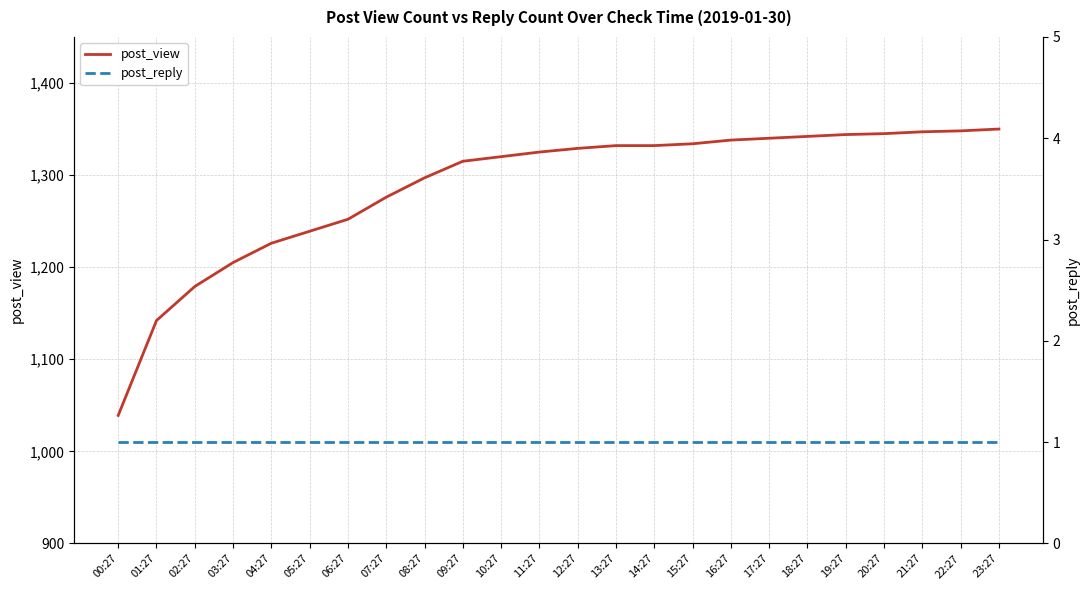

True or false: post_view has more than 0 interior local peaks.

False